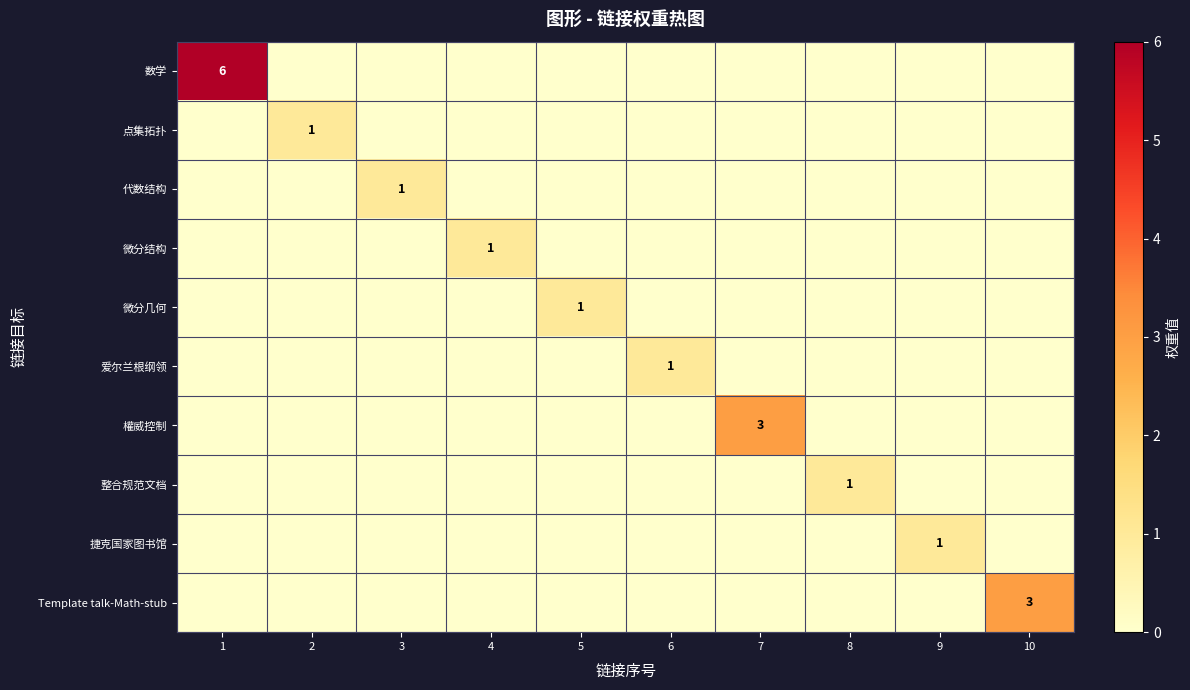

True or false: Template talk-Math-stub has a value of 1 at 10.

False